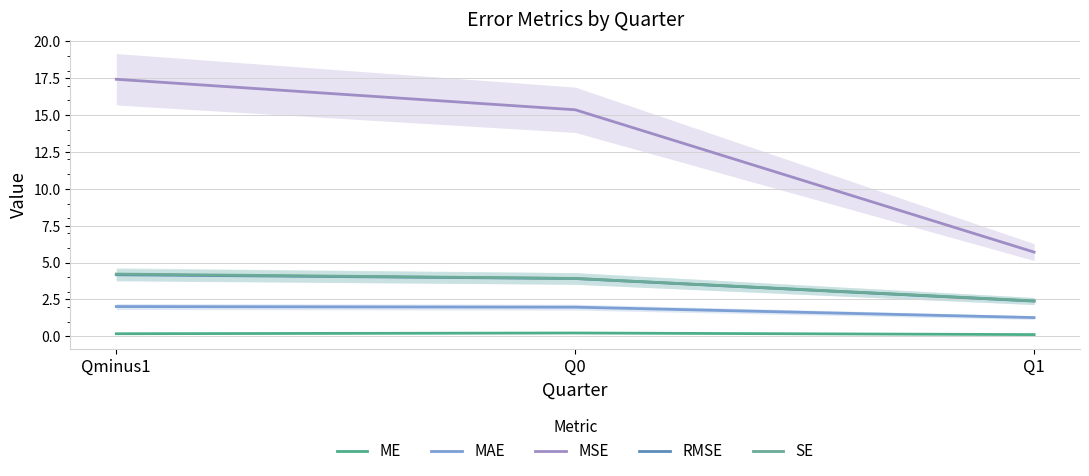

The value of ME at Qminus1 is 0.2. True or false?

True